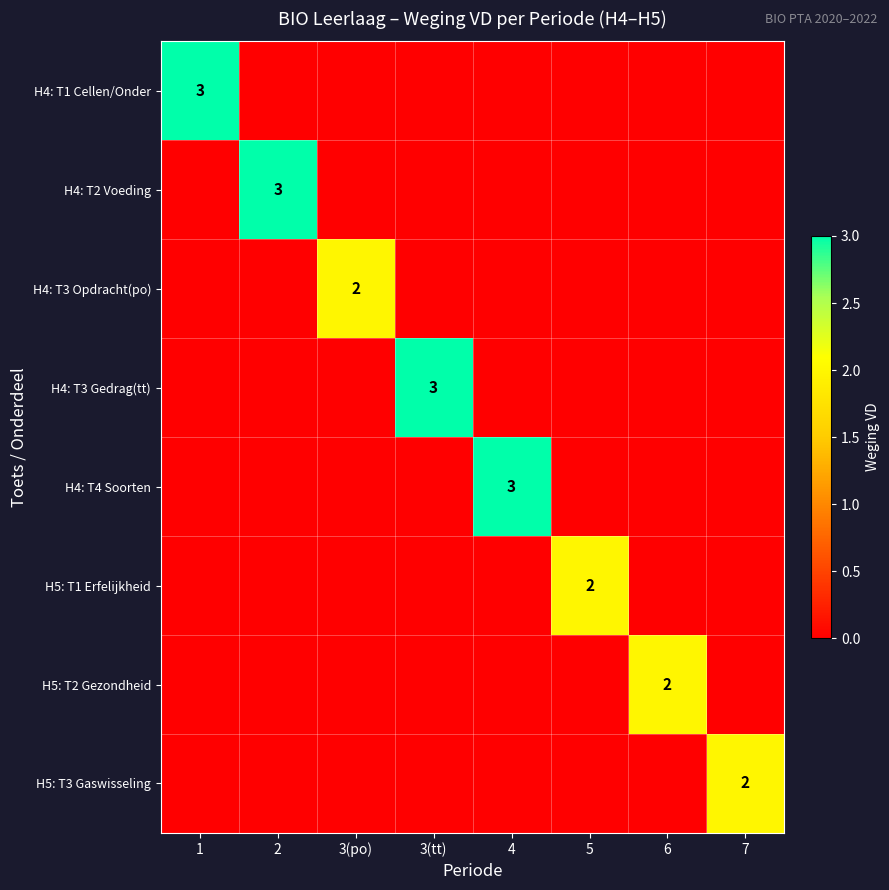

The value of H4: T1 Cellen/Onder at 7 is 0. True or false?

True